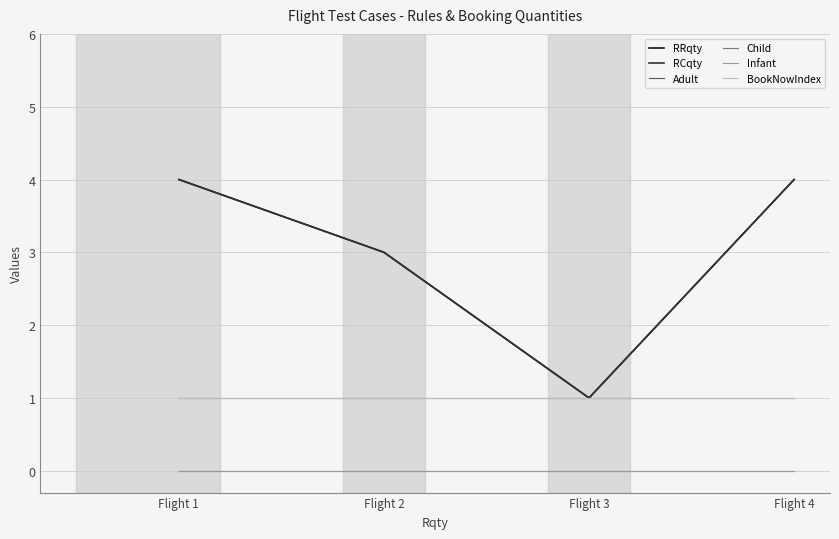

Between Flight 1 and Flight 3, which series saw the biggest shift?

RRqty